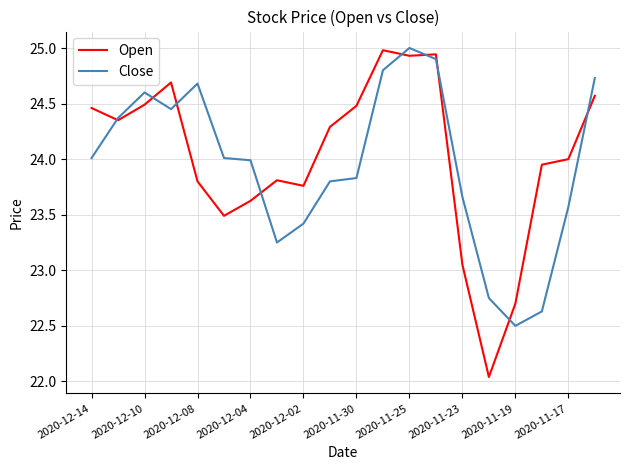

After their last crossing, which series has the higher values: Open or Close?

Close